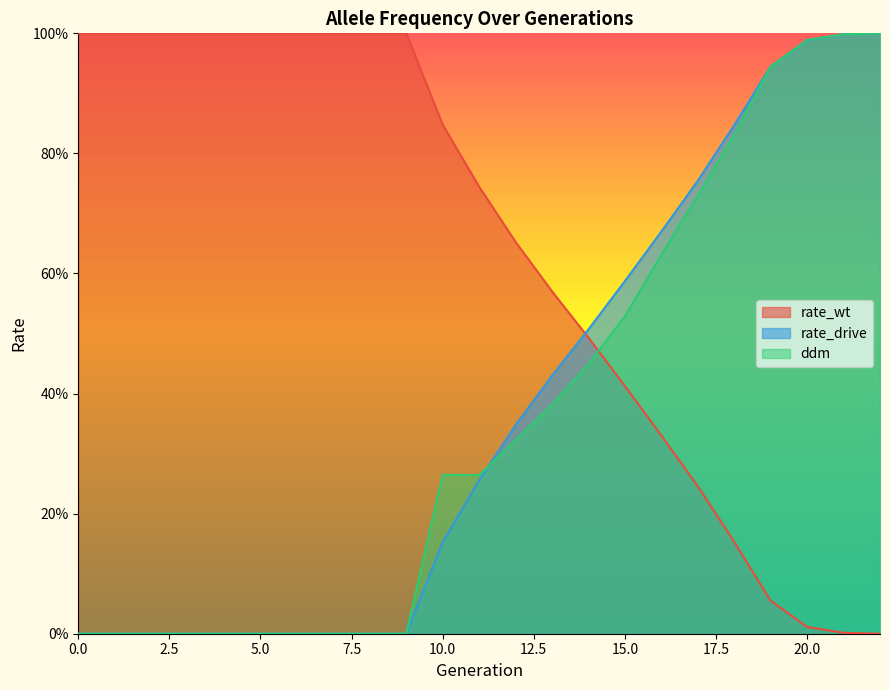

Is it true that ddm equals 0.4 at 13?

True